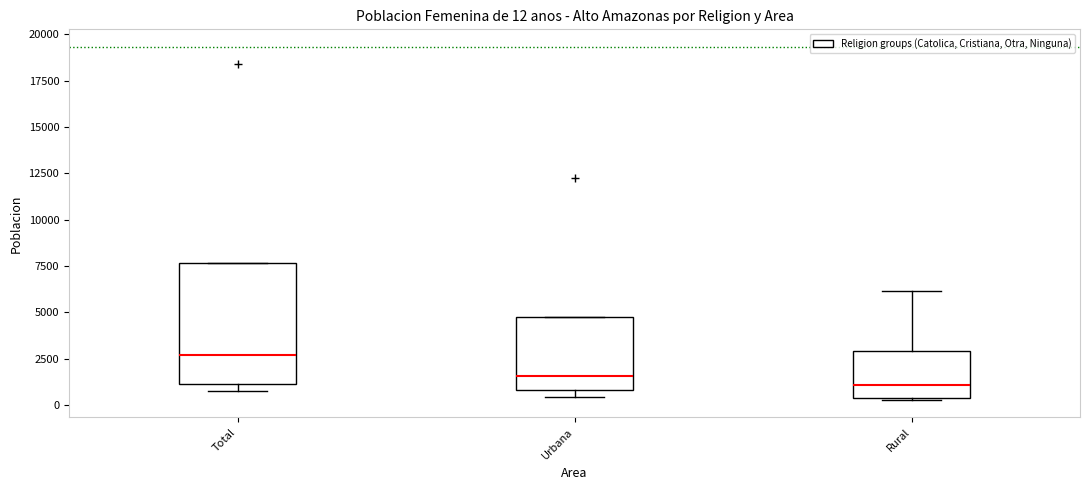

Comparing the boxes themselves (not the whiskers), which one is the tallest?

Total